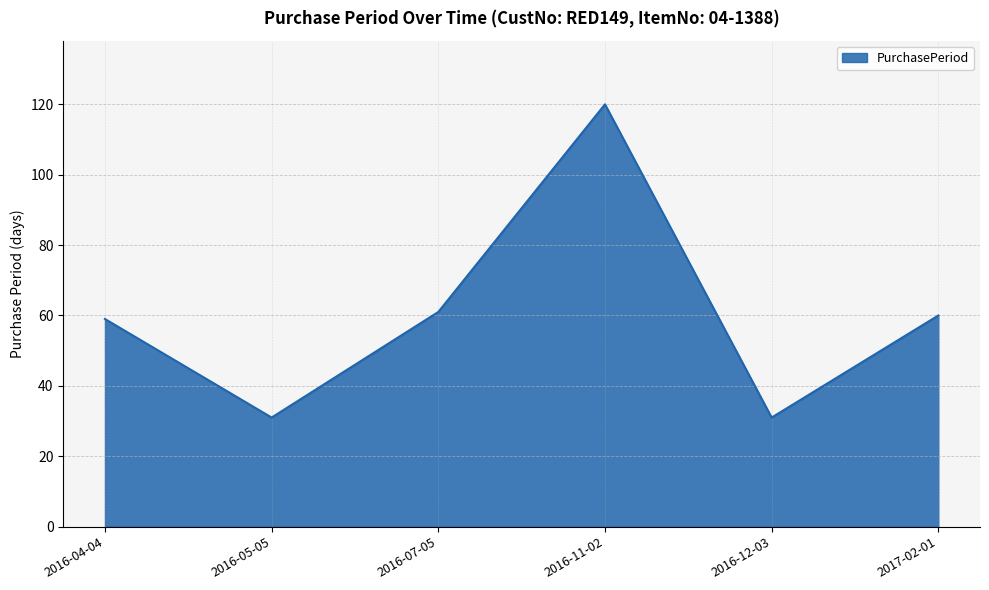

The value at 2016-11-02 is 120. True or false?

True